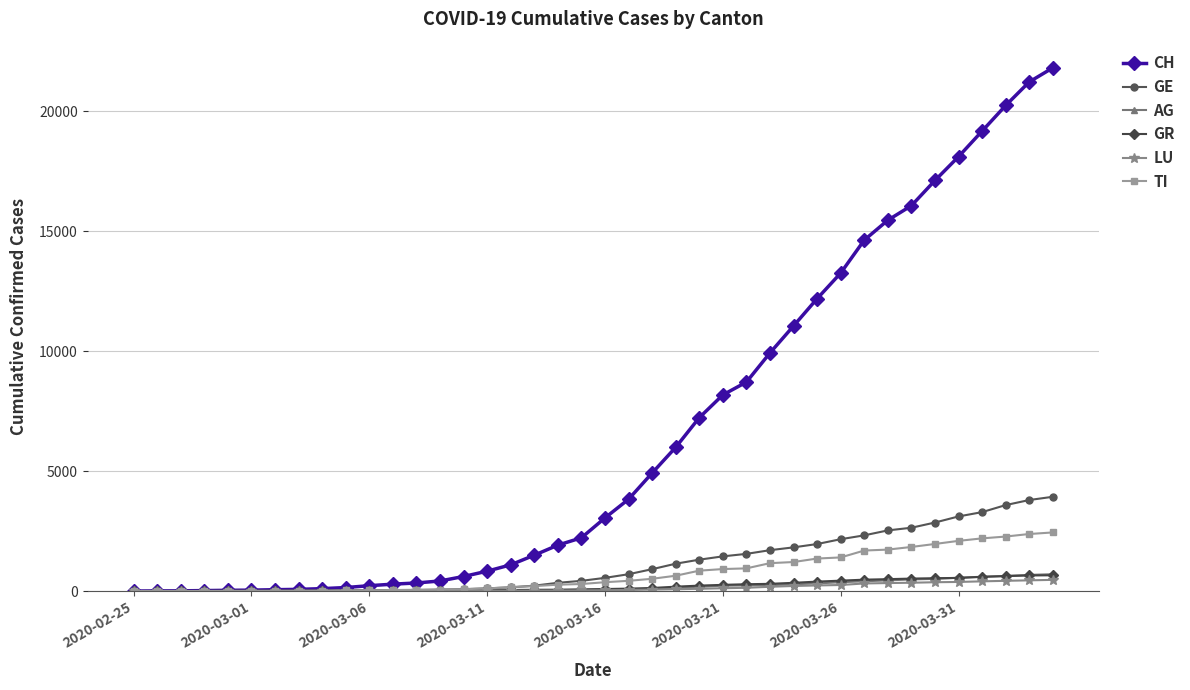

What is the maximum value for LU?

466